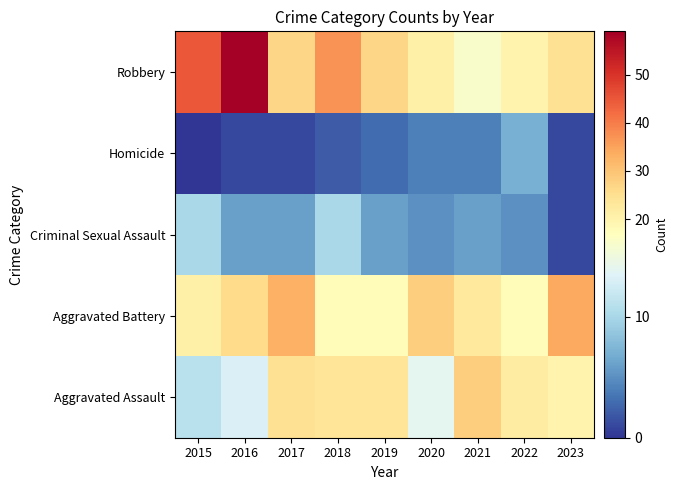

Which category has the highest value across all series?

2016